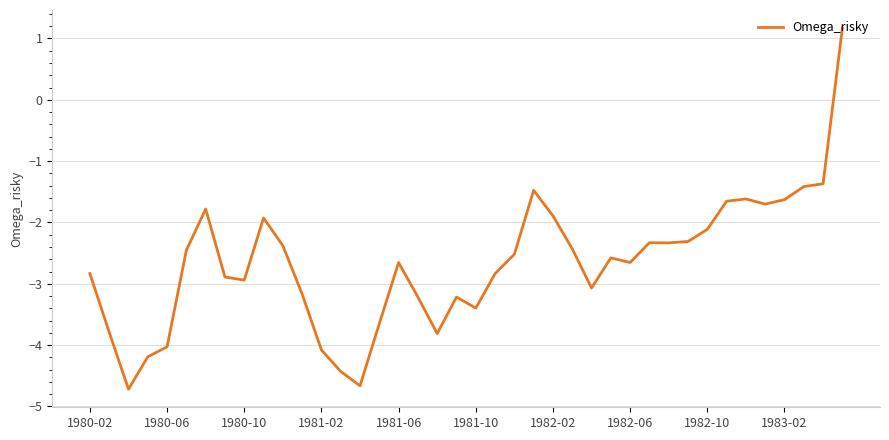

What is the maximum value shown in the chart?

1.2